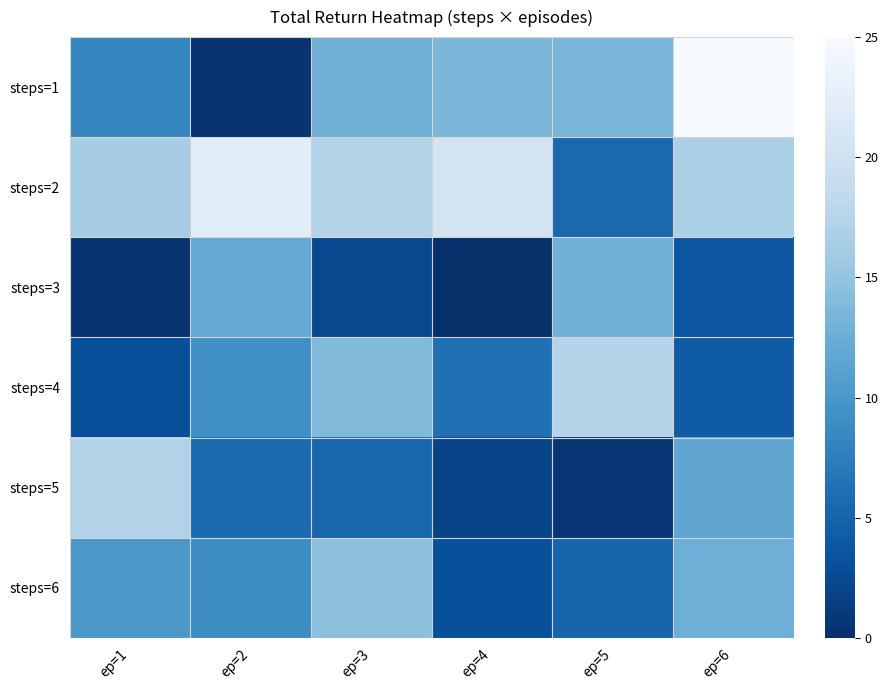

Which category has the highest value across all series?

ep=6